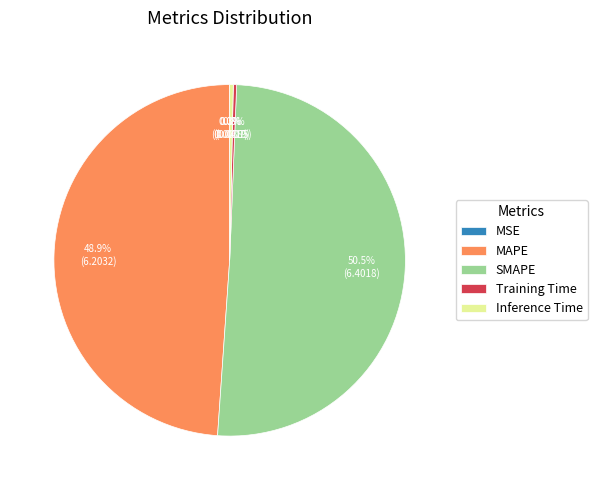

Do SMAPE and Training Time together represent more than half of the pie?

Yes